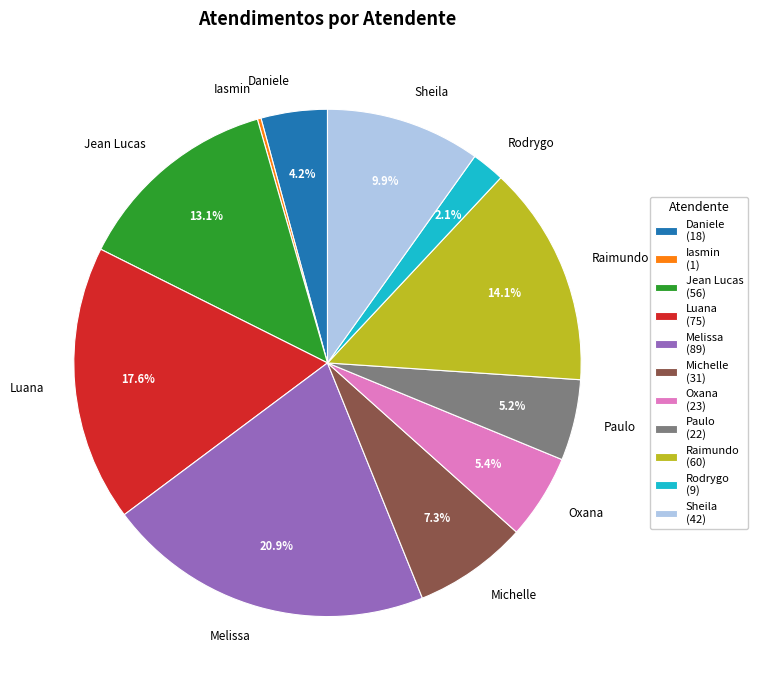

Is there any slice that represents more than half of the pie?

No